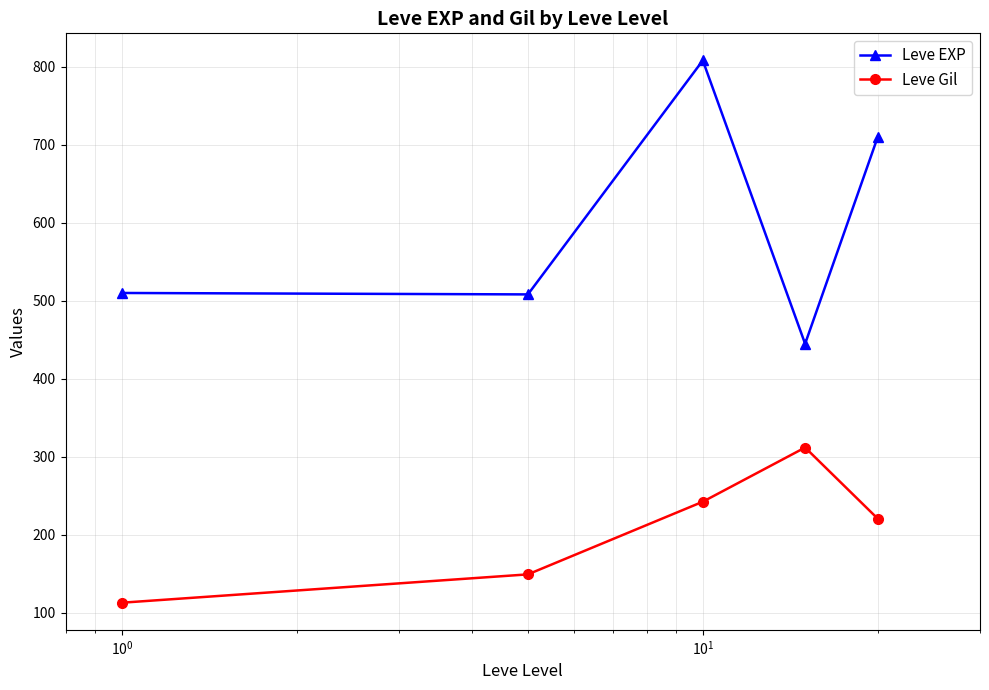

How many lines are shown in the chart?

2